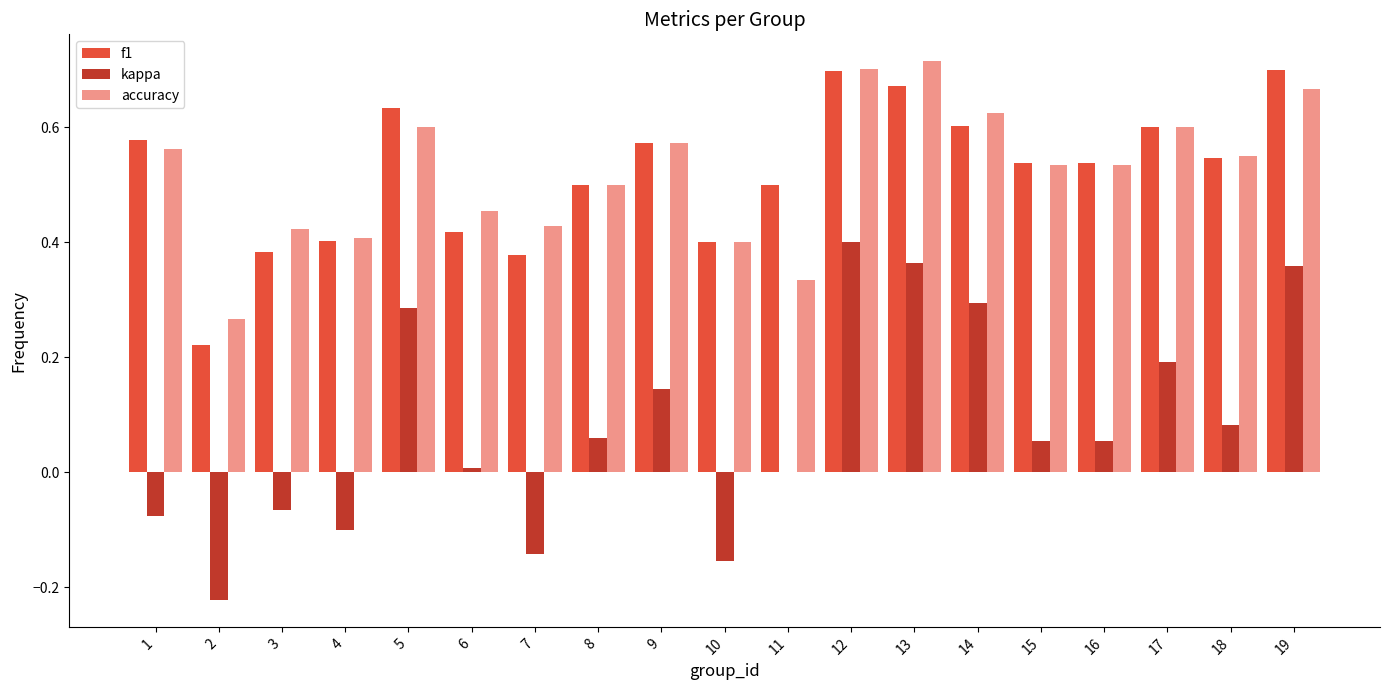

Which series has the largest range (max minus min)?

kappa